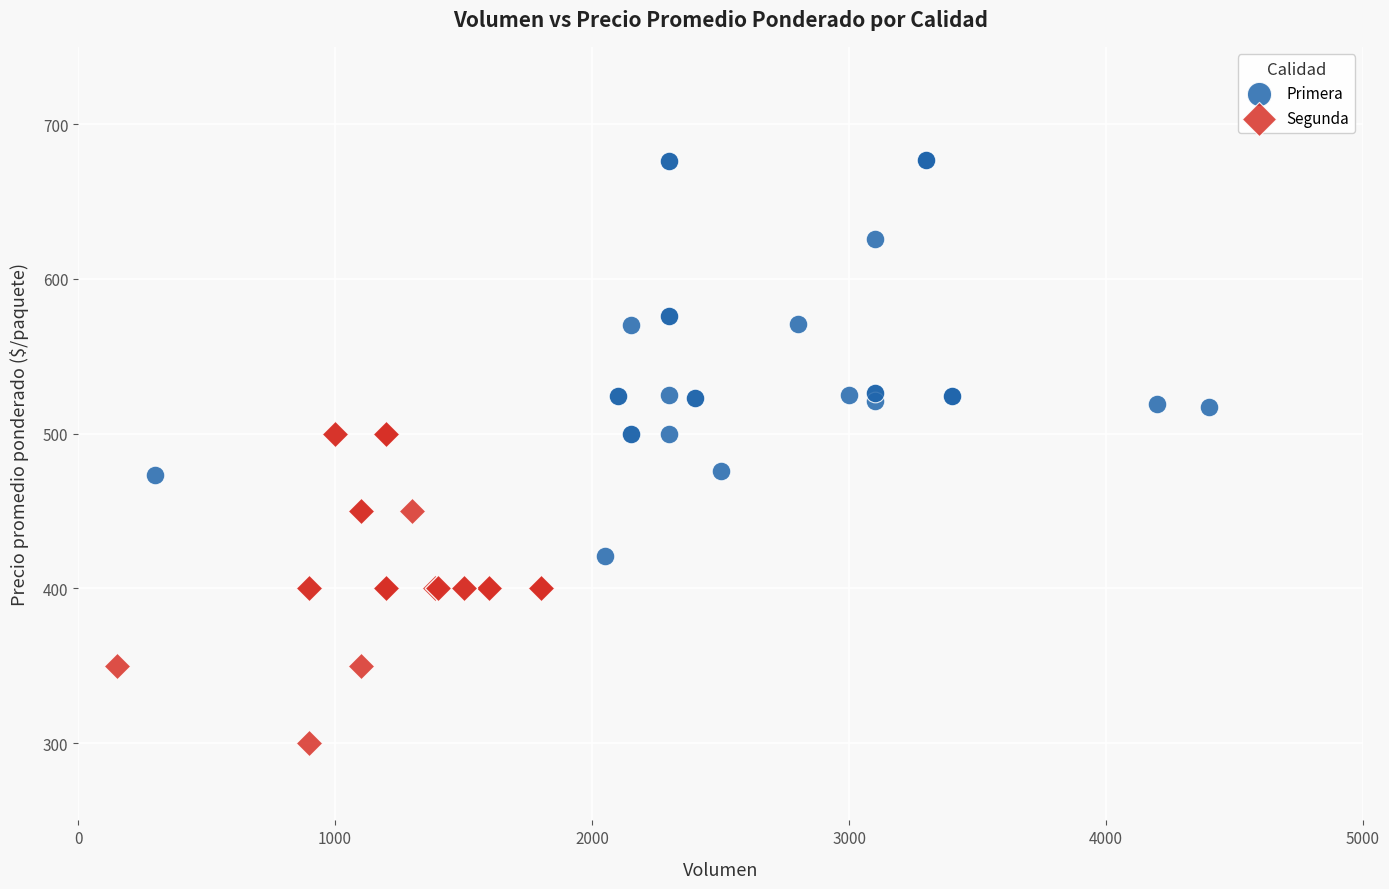

Which series contains the lowest Y value?

Segunda